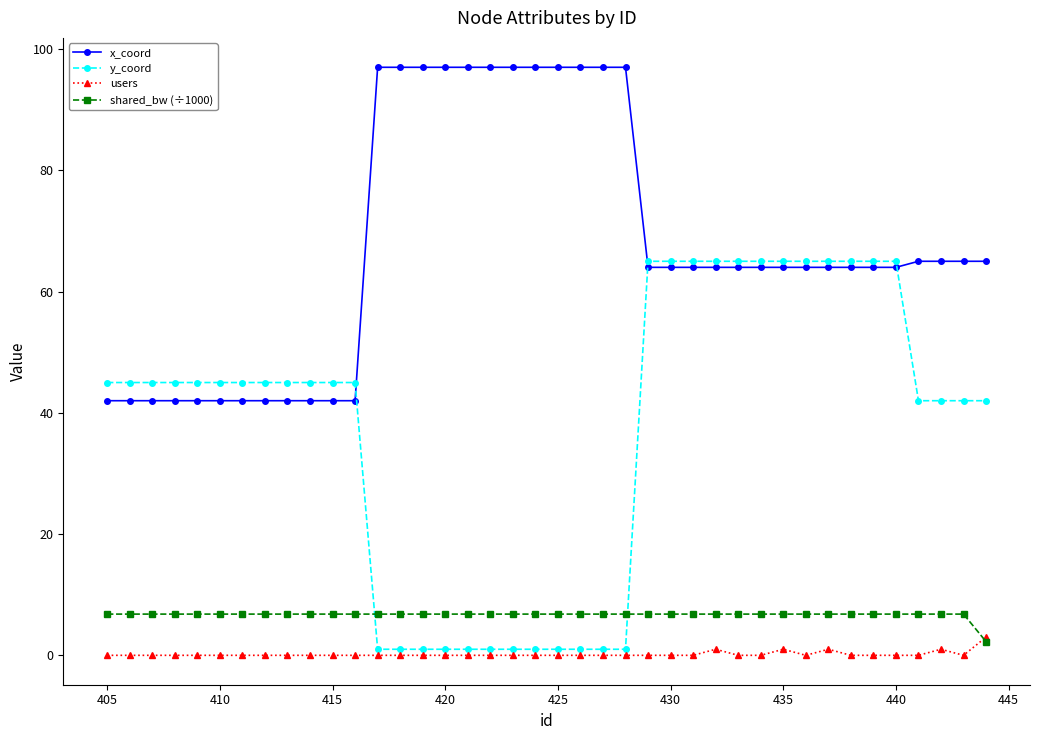

Which series has the widest spread of values?

y_coord